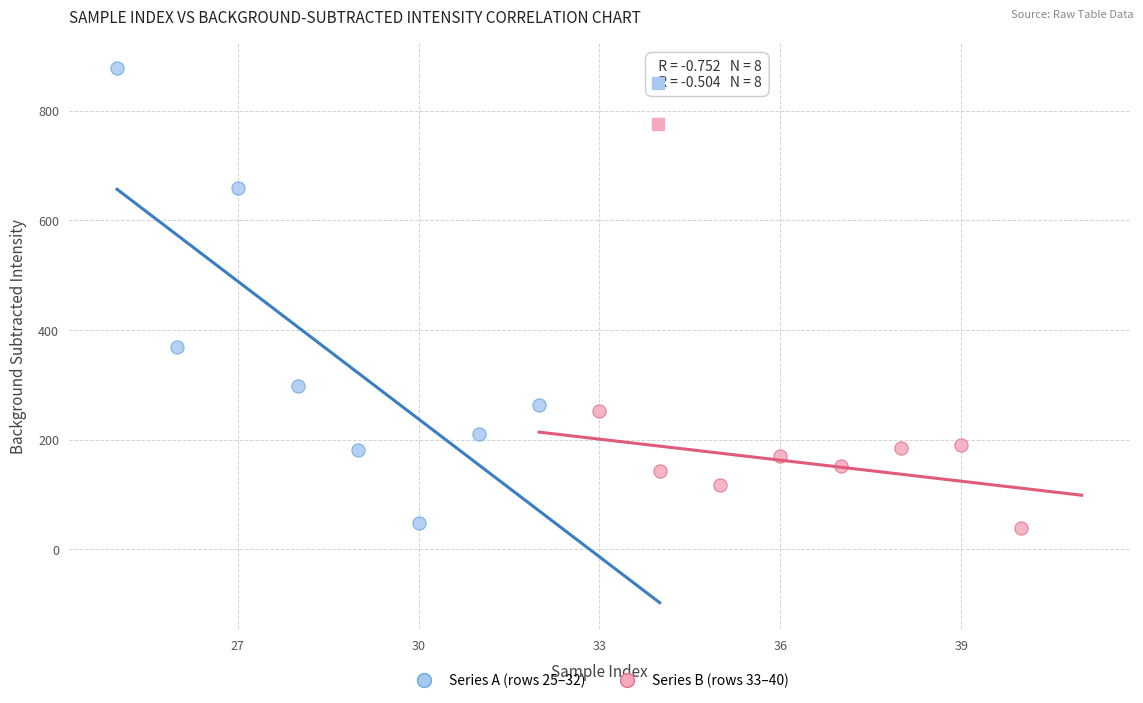

Which series has the widest spread of Y values?

Series A (rows 25–32)